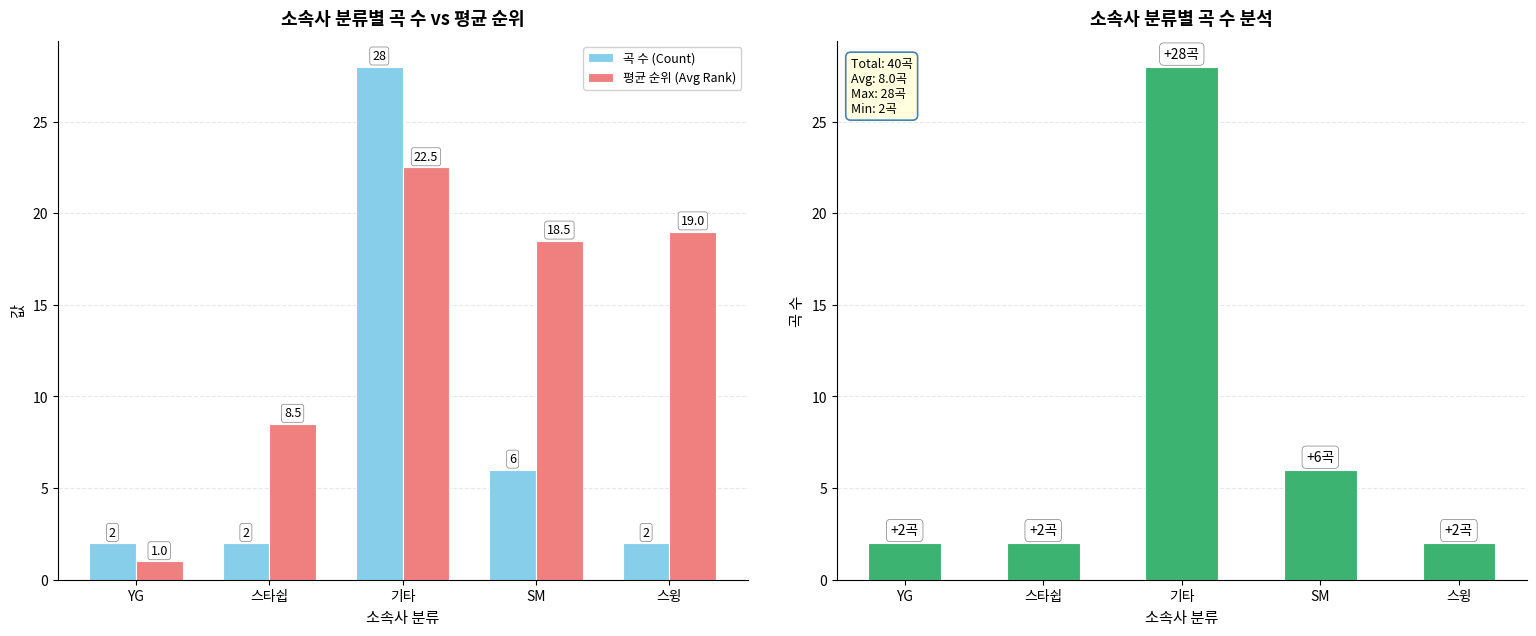

What is the minimum value for 평균 순위 (Avg Rank)?

1.0